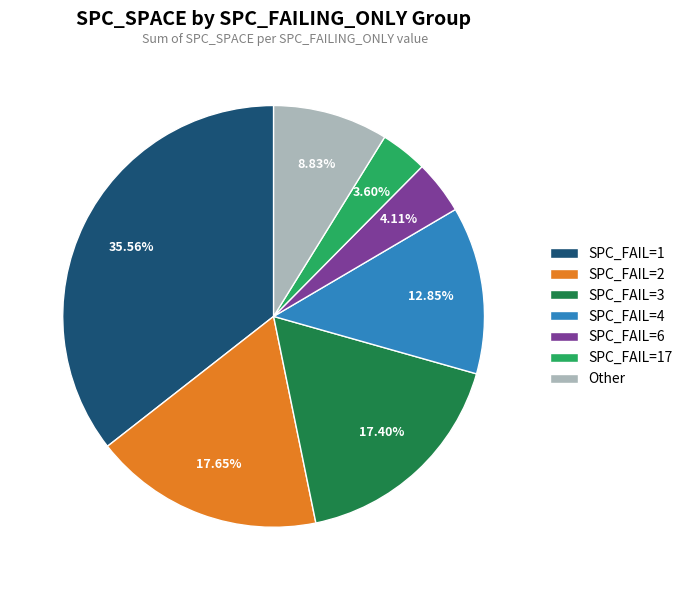

Is the sum of SPC_FAIL=6 and SPC_FAIL=4 greater than half?

No